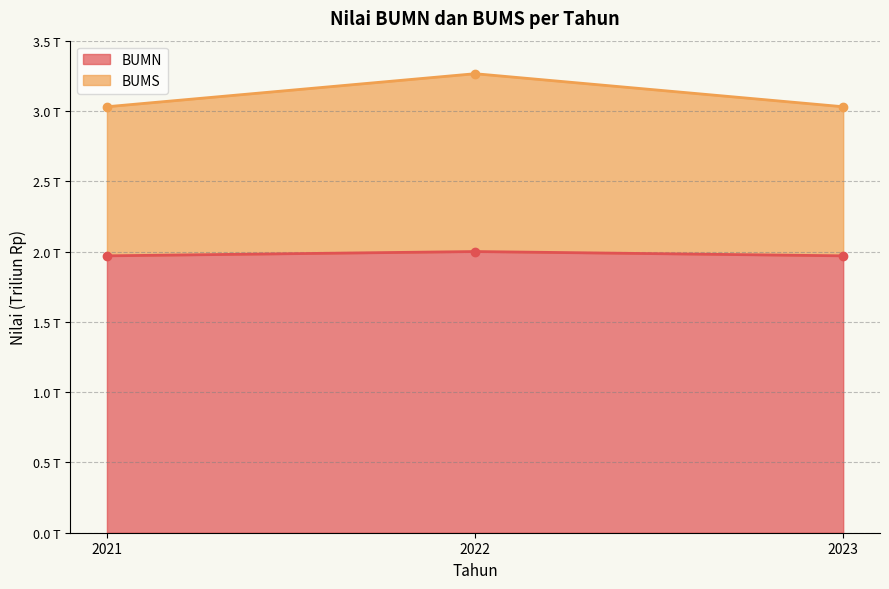

Is it true that BUMN equals 2663282078910 at 2022?

False